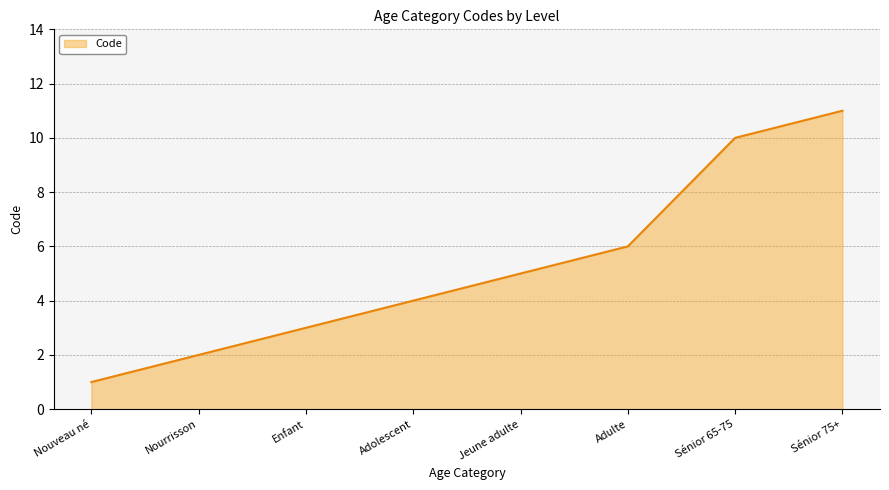

Rank the categories by value from lowest to highest.

Nouveau né, Nourrisson, Enfant, Adolescent, Jeune adulte, Adulte, Sénior 65-75, Sénior 75+